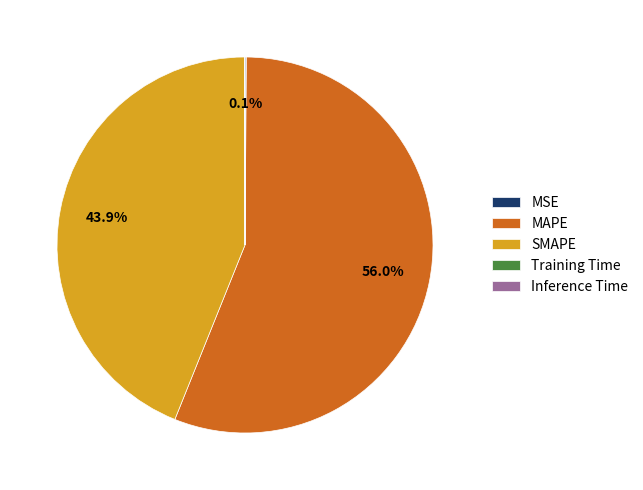

Which slice is the largest?

MAPE